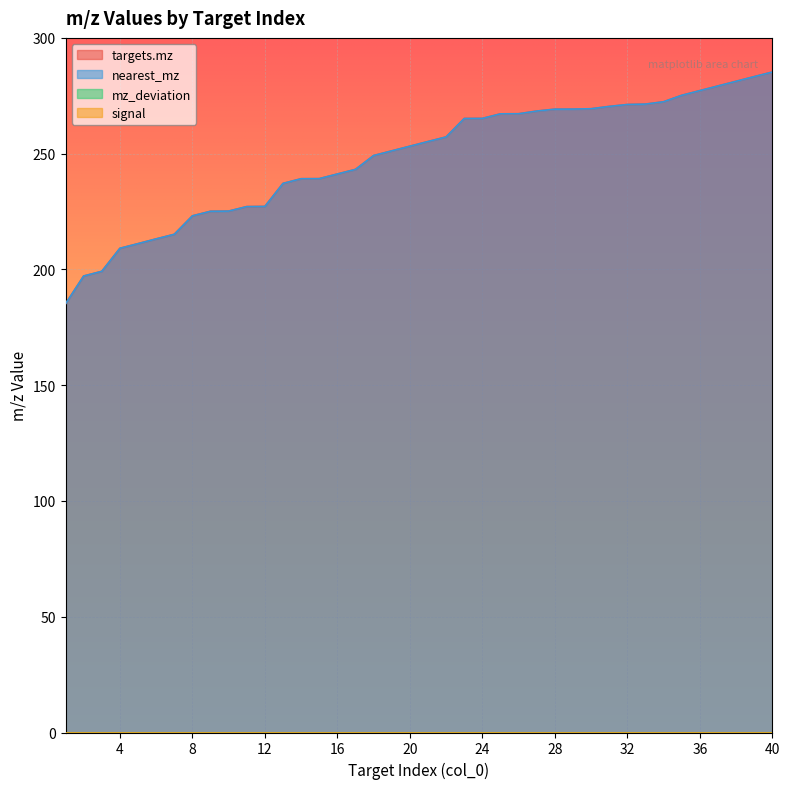

What is the difference between the targets.mz values at 10 and 7?

10.0